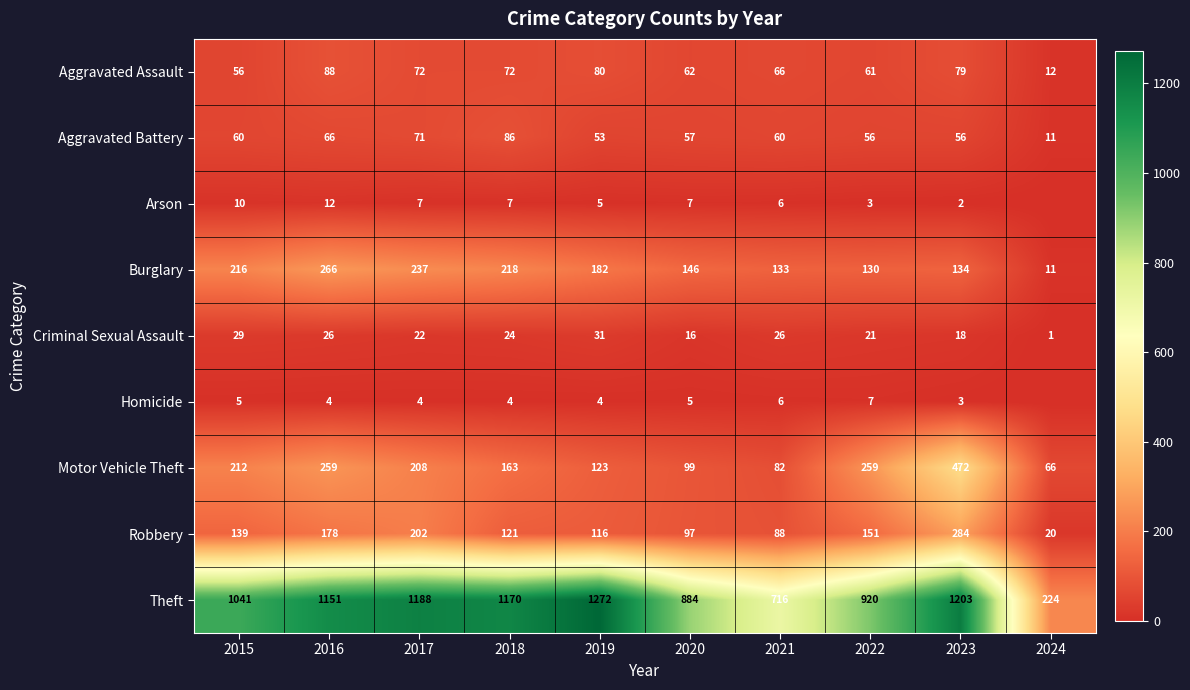

Rank the series at 2022 from highest to lowest value.

Theft, Motor Vehicle Theft, Robbery, Burglary, Aggravated Assault, Aggravated Battery, Criminal Sexual Assault, Homicide, Arson